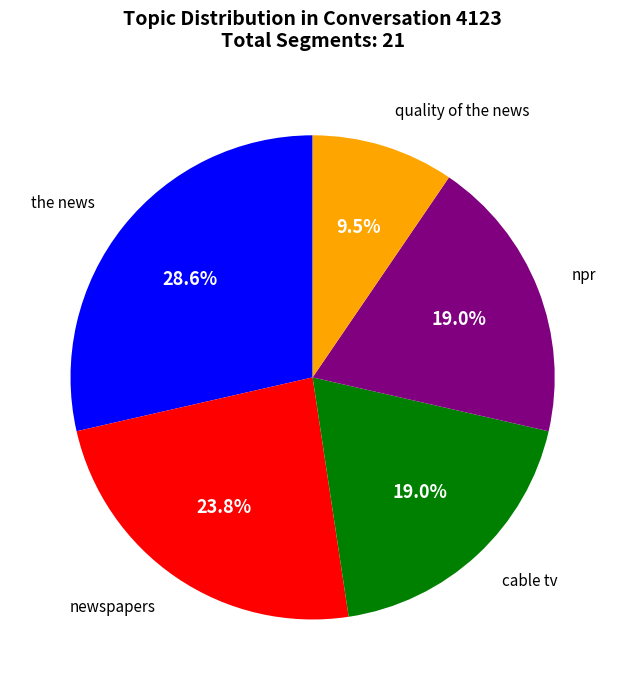

Is there any slice that represents more than half of the pie?

No